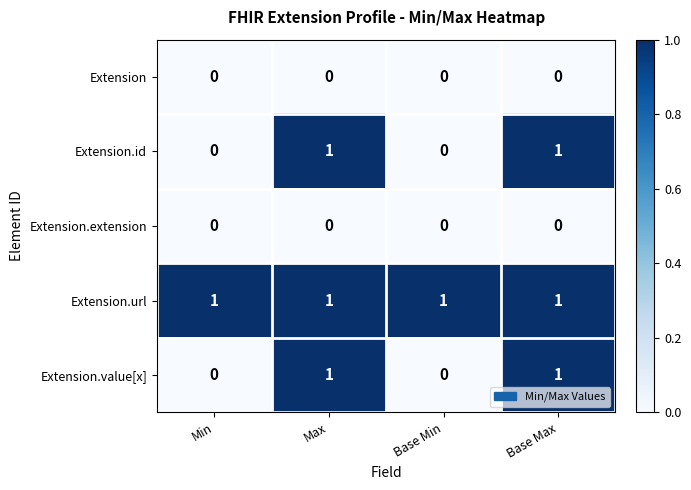

True or false: Extension.id has a value of 0 at Base Min.

True